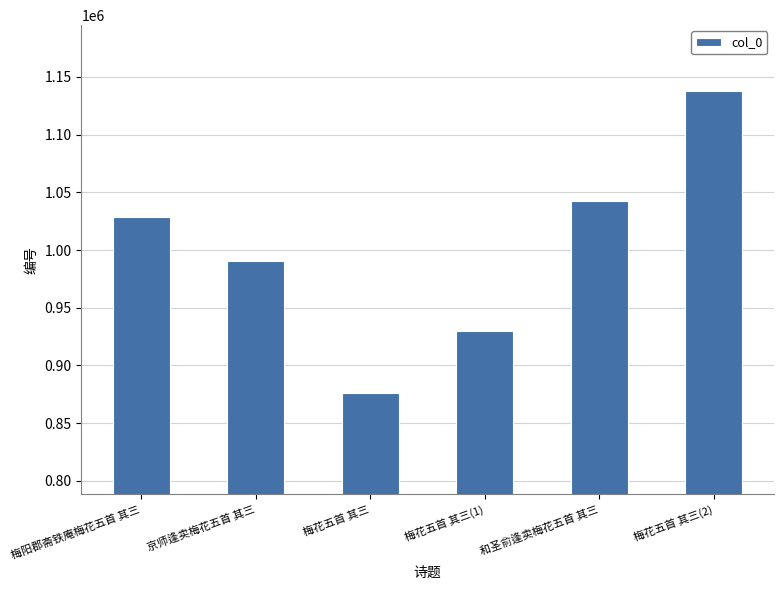

How many data points are less than 1028601?

3